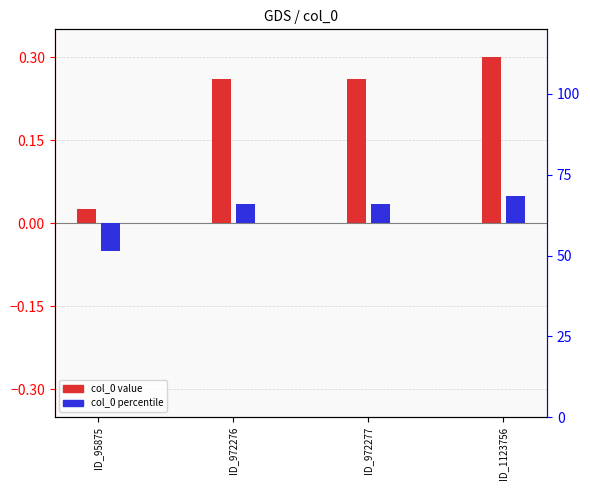

How many data points does each series have?

4